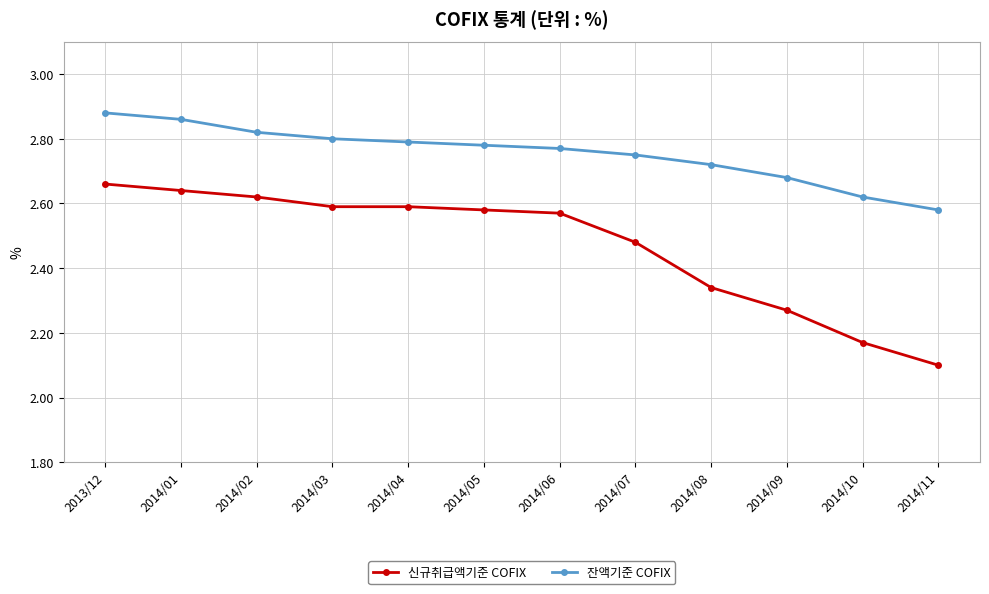

List the series in order of their peak value, lowest first.

신규취급액기준 COFIX, 잔액기준 COFIX